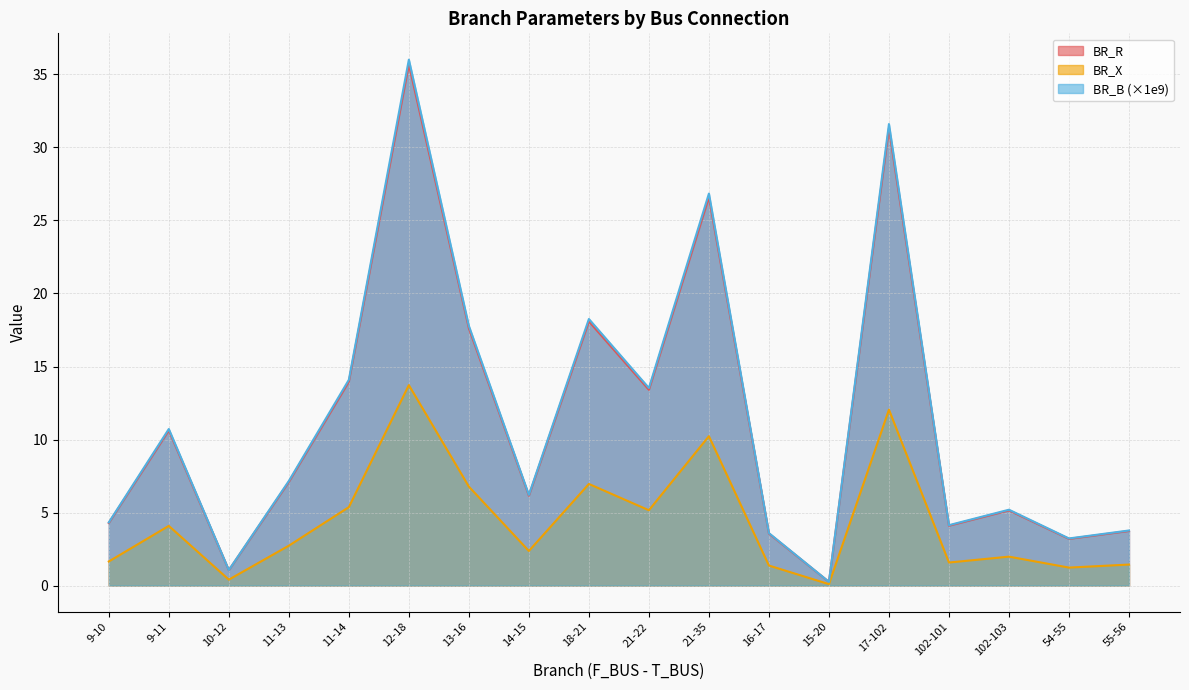

Which series has the widest spread of values?

BR_B (×1e9)